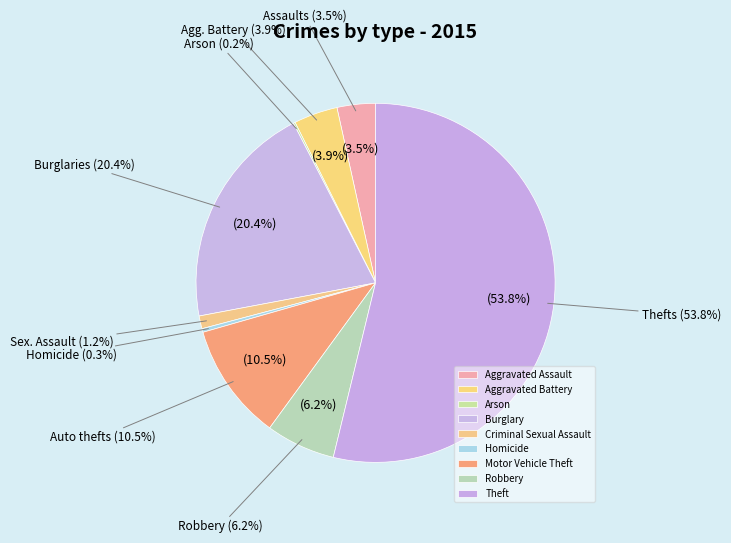

To the nearest percent, what percentage of the pie is Aggravated Battery?

4%